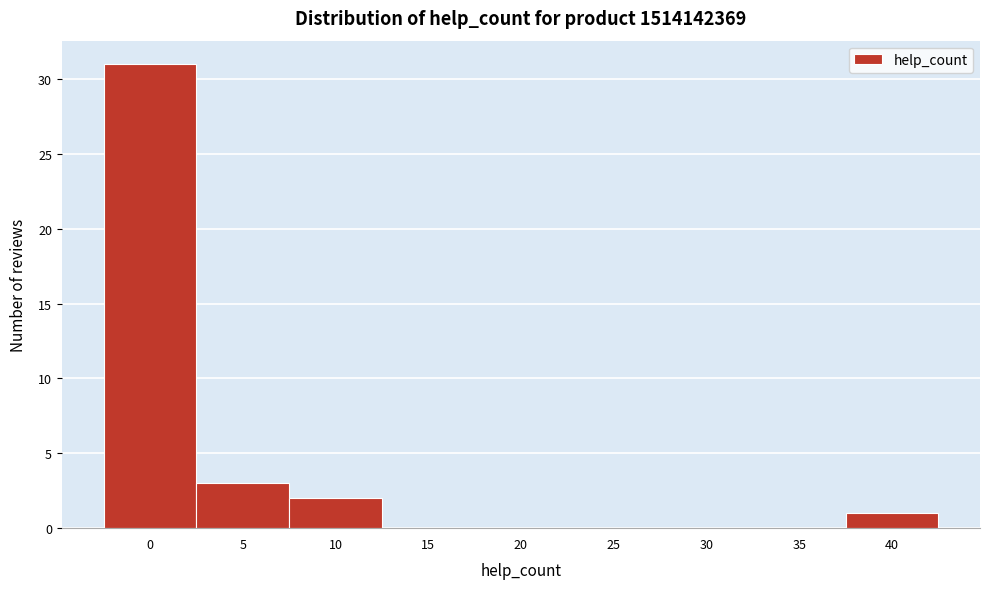

Reading right to left, what are all the values shown in this chart?

40=1	35=0	30=0	25=0	20=0	15=0	10=2	5=3	0=31